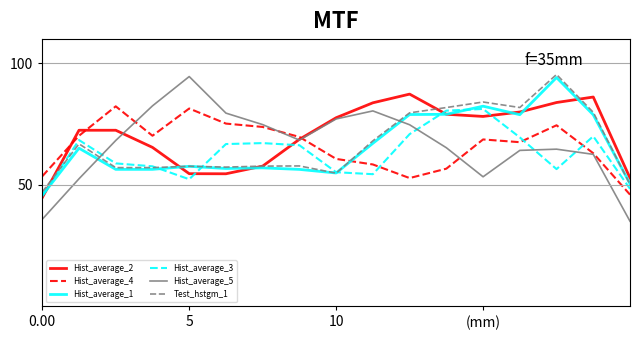

True or false: Test_hstgm_1 and Hist_average_4 cross at least once.

True